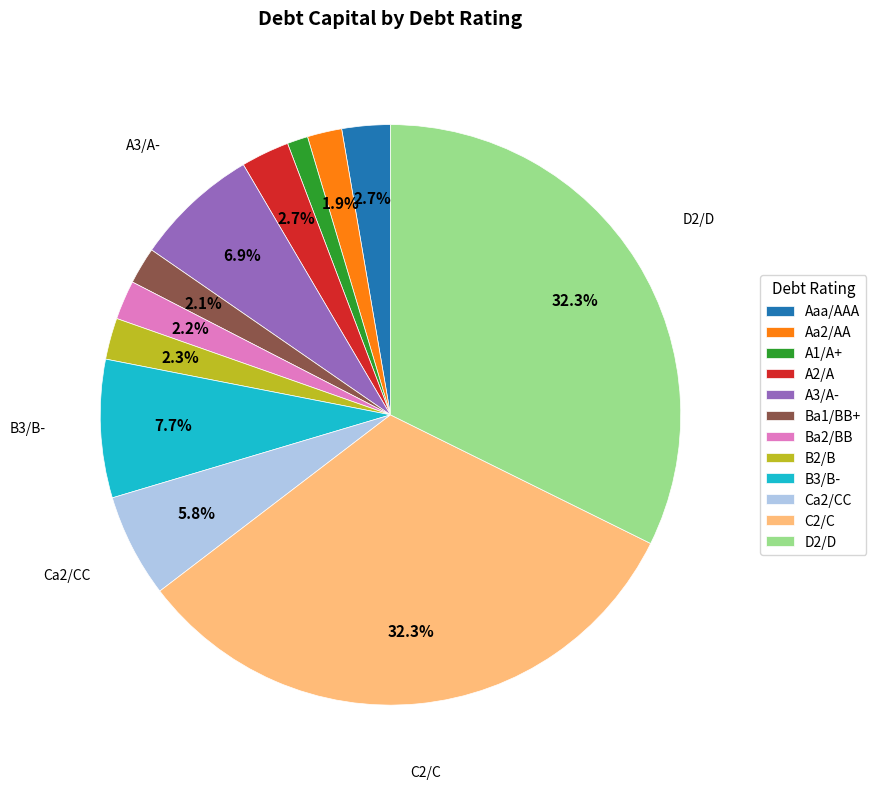

What percentage is the Ca2/CC slice, to the nearest percent?

6%